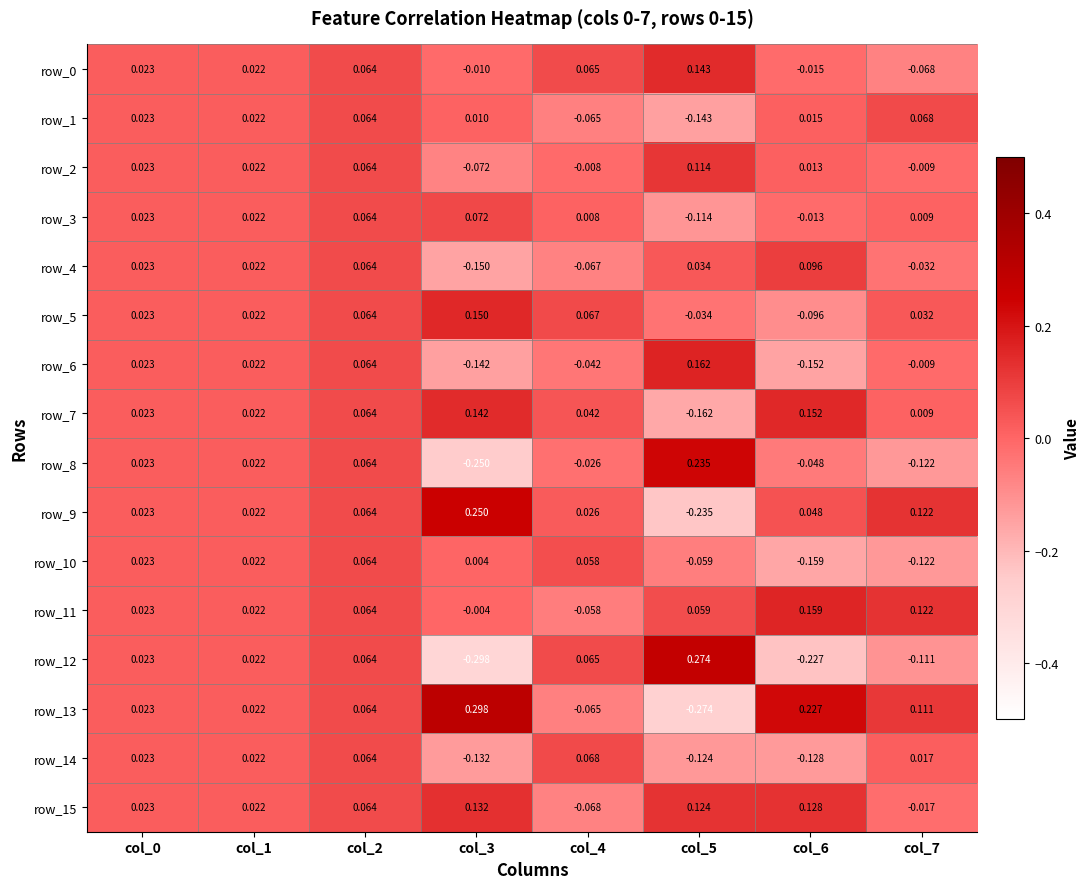

Is the value of row_15 at col_3 greater than the value of row_6 at col_5?

No